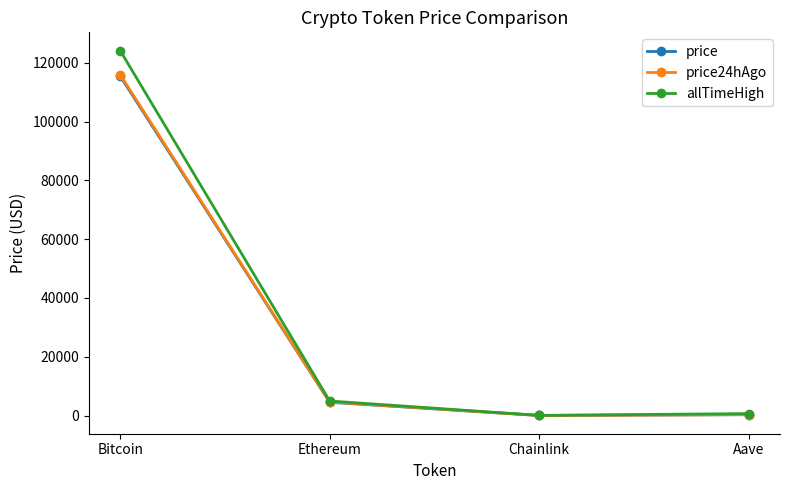

What is the difference between the maximum and second lowest values in the price series?

115140.2